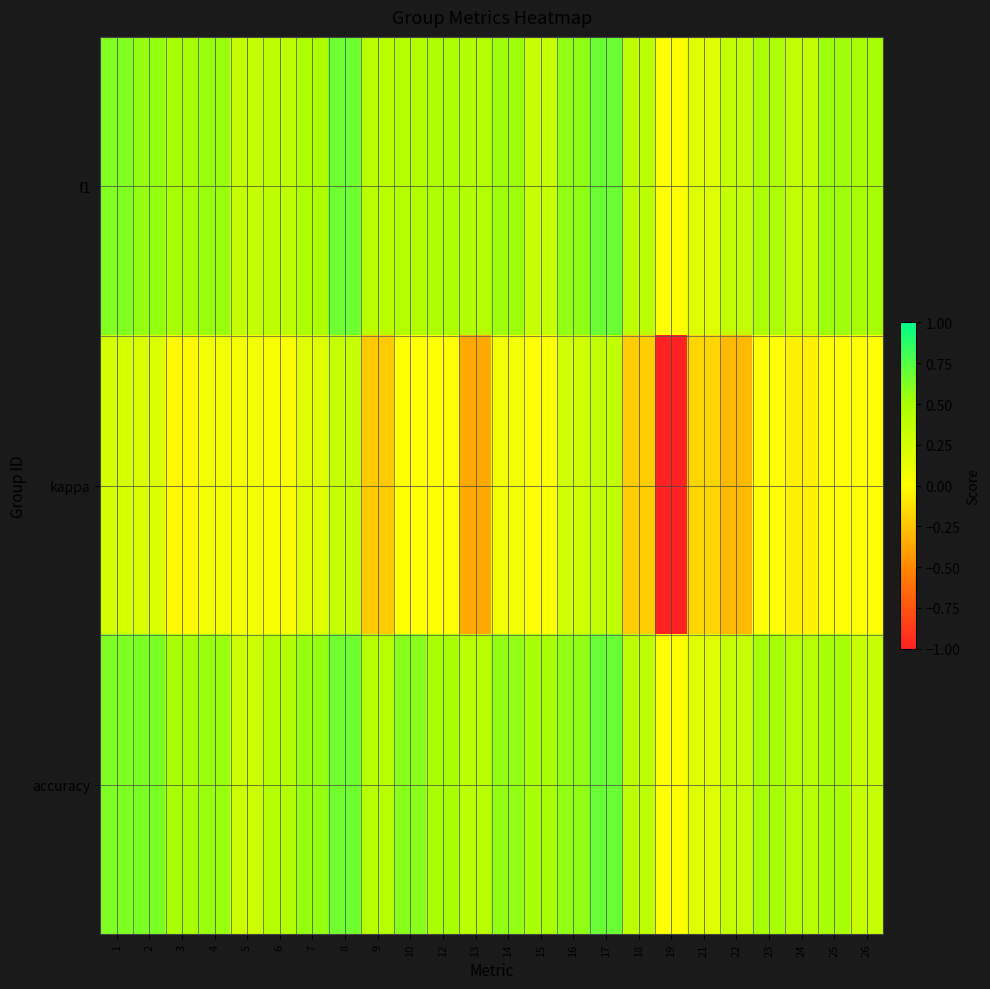

Reading left to right, list all the values displayed in this chart.

f1: 1=0.6	2=0.6	3=0.5	4=0.5	5=0.3	6=0.4	7=0.5	8=0.7	9=0.4	10=0.5	12=0.5	13=0.5	14=0.5	15=0.3	16=0.6	17=0.7	18=0.4	19=0.0	21=0.2	22=0.3	23=0.5	24=0.4	25=0.5	26=0.5
kappa: 1=0.2	2=0.2	3=-0.0	4=0.1	5=0.1	6=0.0	7=0.2	8=0.3	9=-0.2	10=0.0	12=0.0	13=-0.4	14=0.1	15=0.0	16=0.3	17=0.4	18=-0.2	19=-1.0	21=-0.2	22=-0.3	23=0.0	24=-0.1	25=0.0	26=0.0
accuracy: 1=0.6	2=0.6	3=0.5	4=0.5	5=0.3	6=0.4	7=0.6	8=0.7	9=0.4	10=0.6	12=0.5	13=0.4	14=0.6	15=0.5	16=0.6	17=0.7	18=0.4	19=0.0	21=0.2	22=0.3	23=0.5	24=0.4	25=0.5	26=0.3